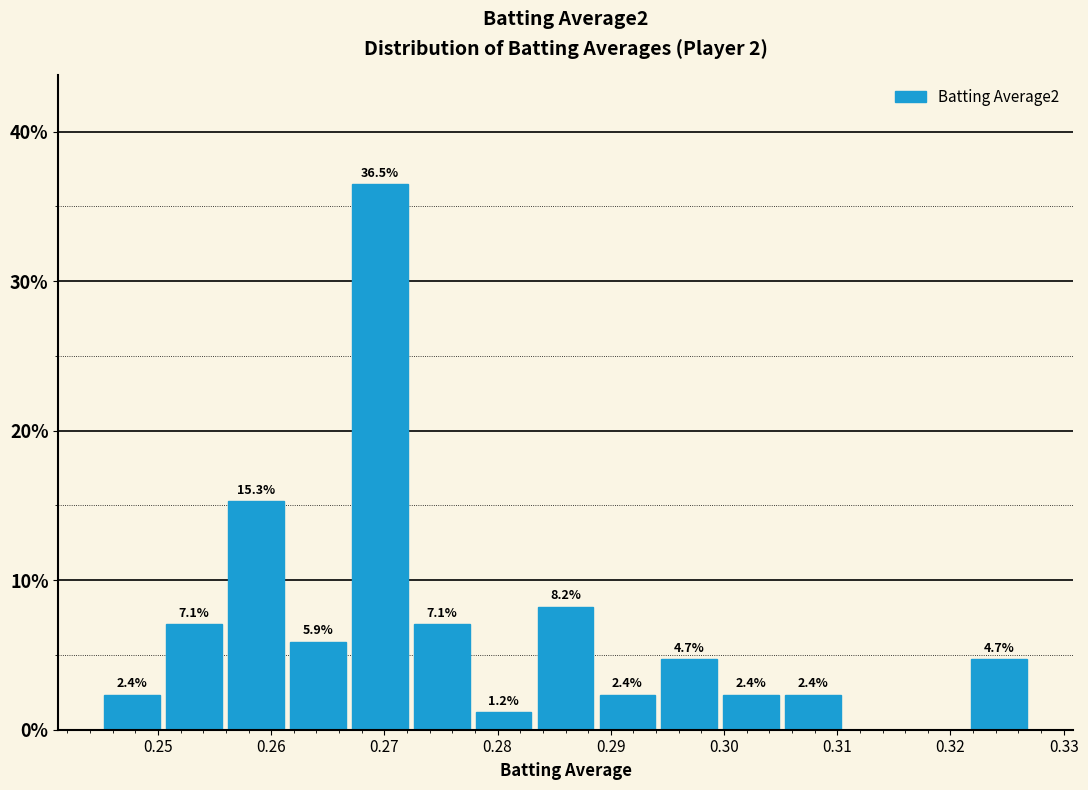

Over which range of the x-axis is the bar tallest?

0.267 to 0.272